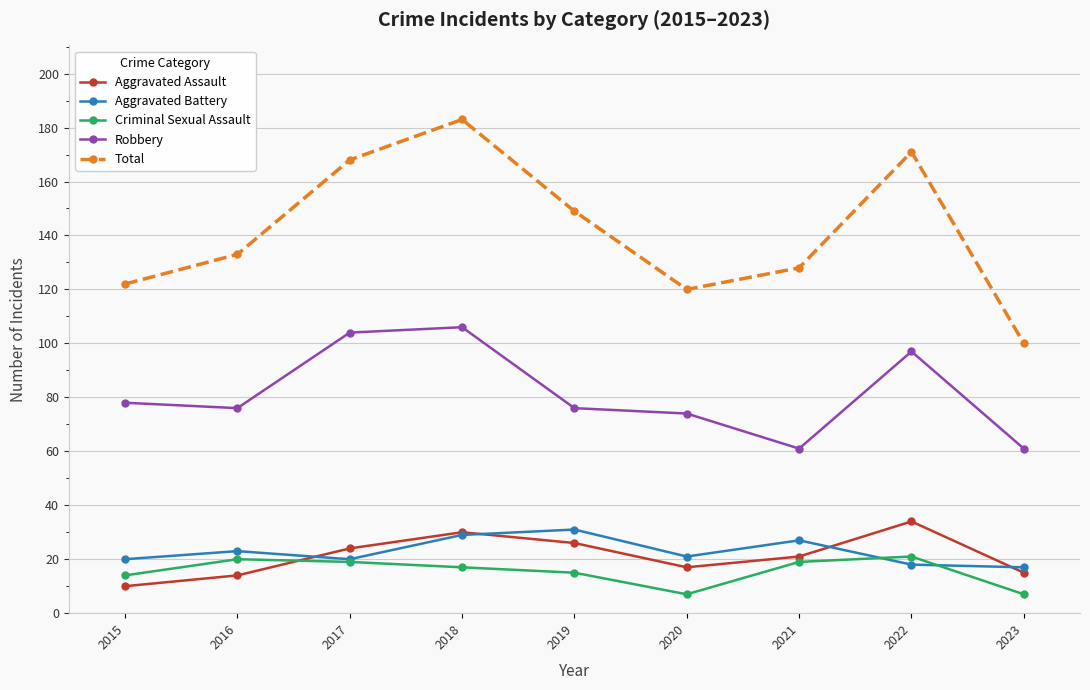

True or false: Criminal Sexual Assault and Robbery cross at least once.

False